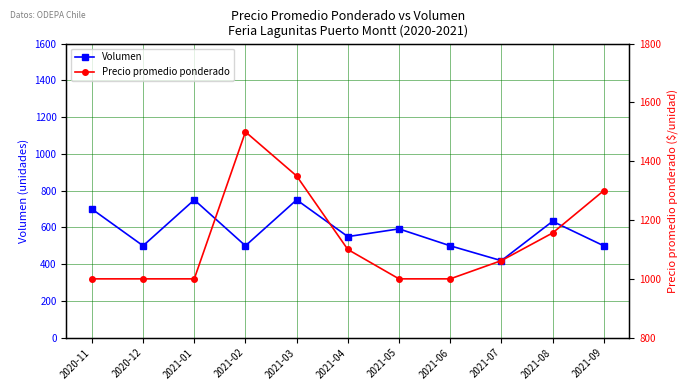

What is the minimum value shown in the chart?

419